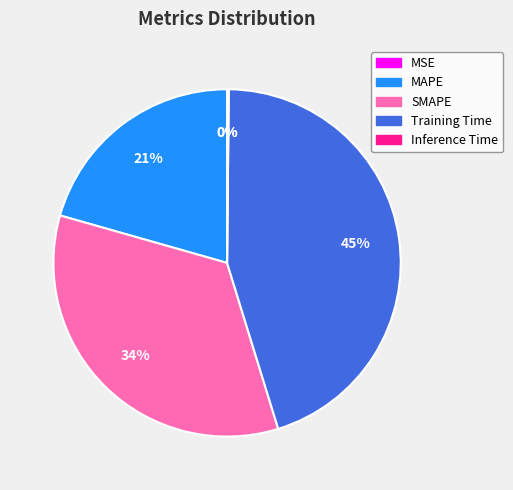

What percentage is the MAPE slice, to the nearest percent?

21%